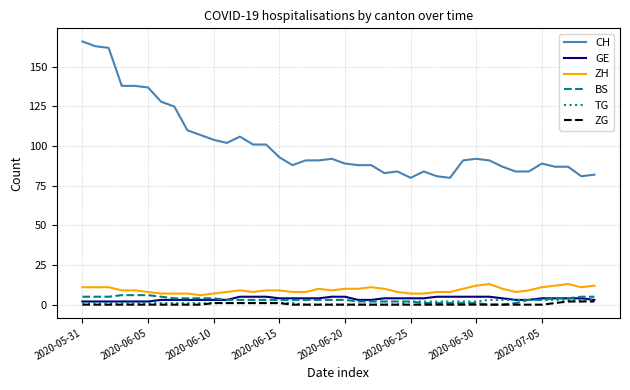

Which series has the widest spread of values?

CH